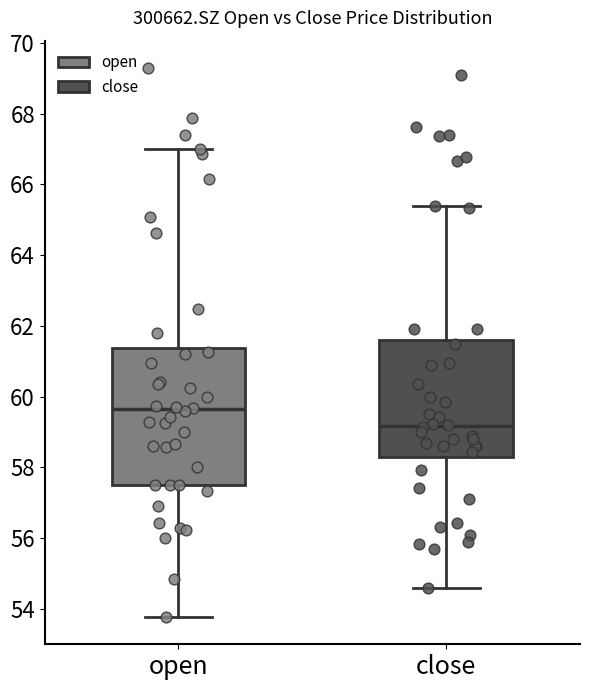

Where does the lower whisker of the box for open end on the y-axis? The values are not printed on the chart, so give them approximately, as read against the axis.

53.8